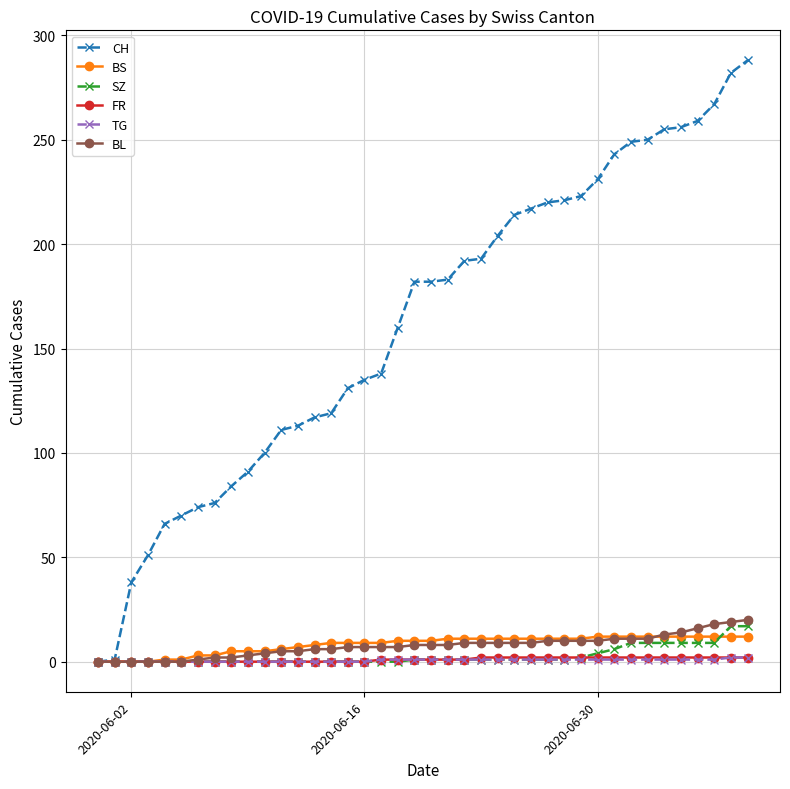

Which series has the largest total across all categories?

CH